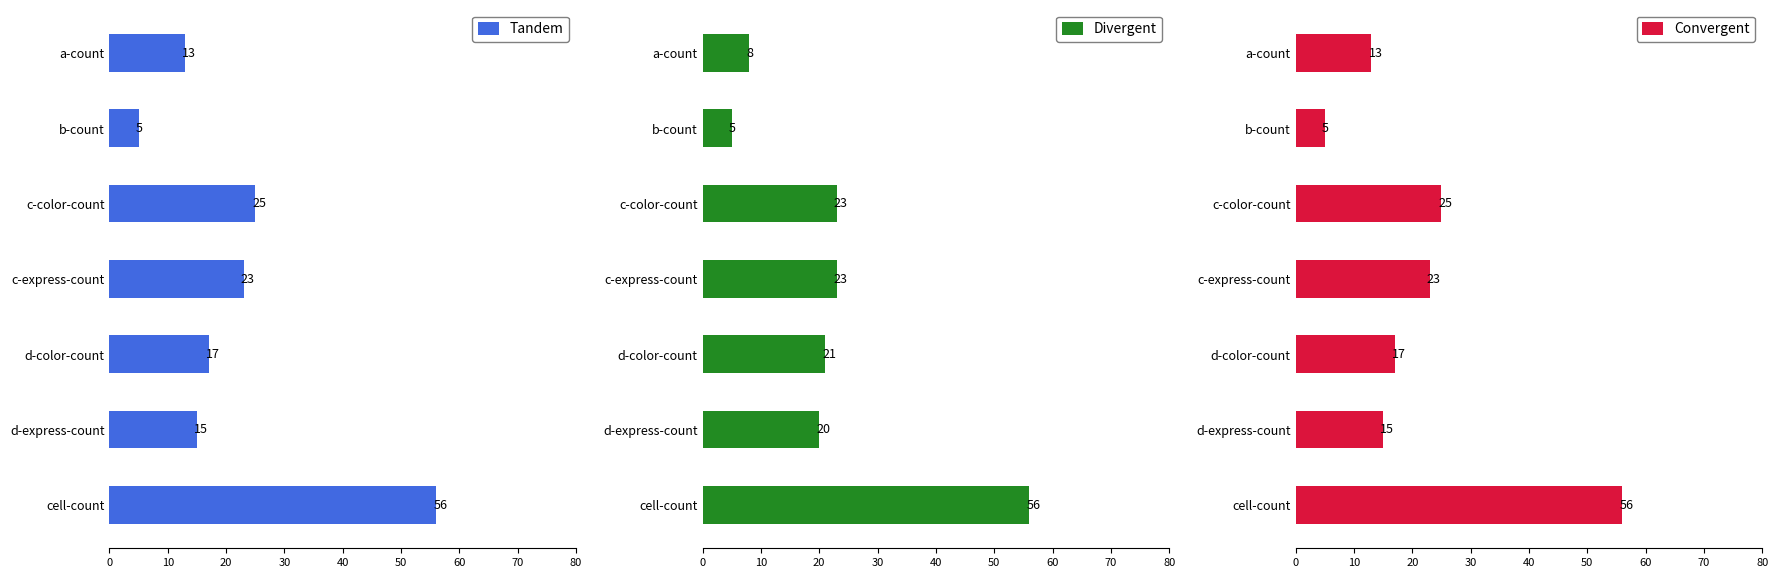

What is the maximum value for Tandem?

56